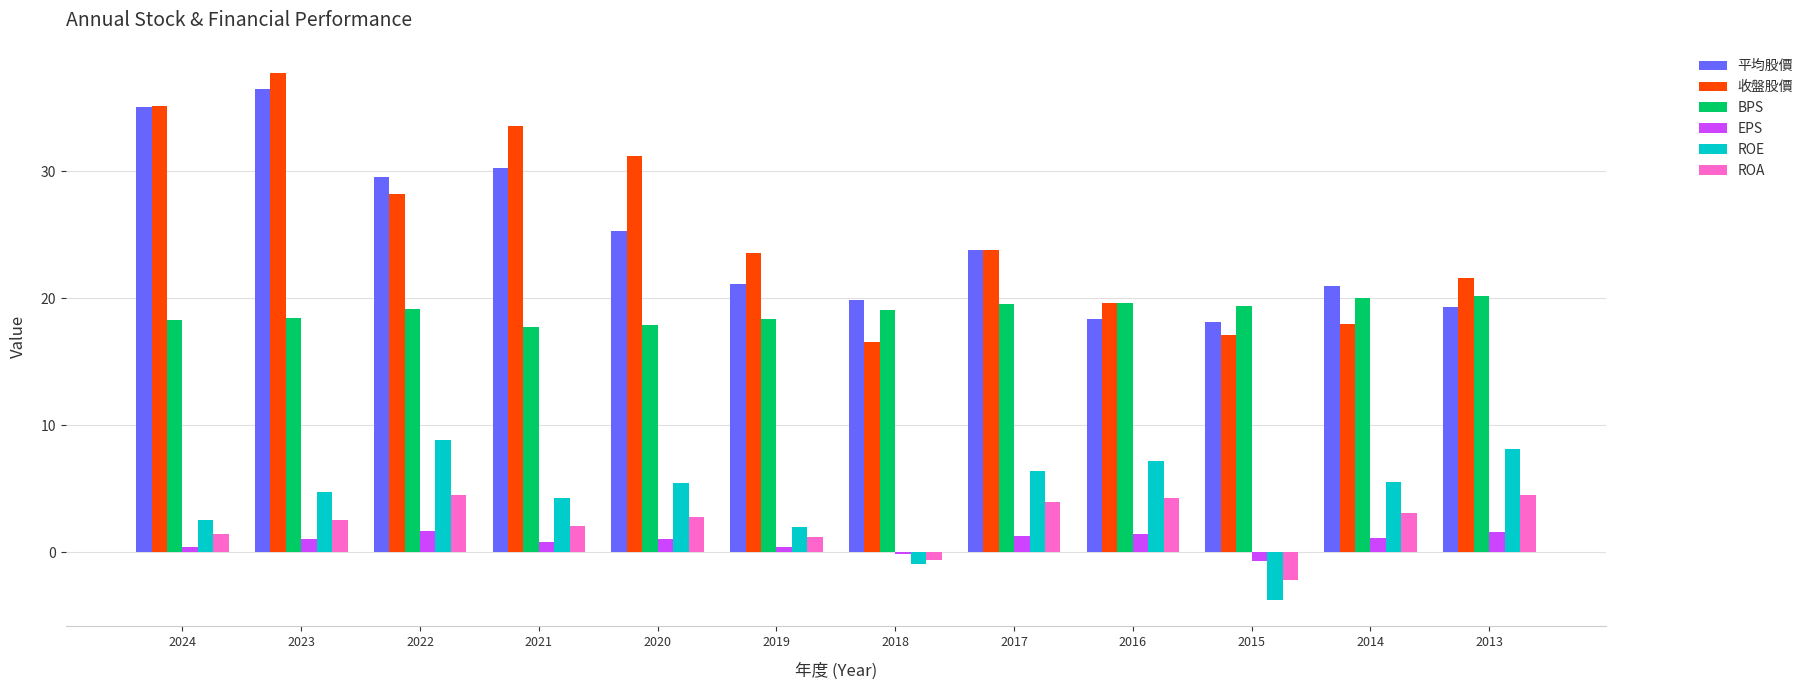

Which series has the largest range (max minus min)?

收盤股價